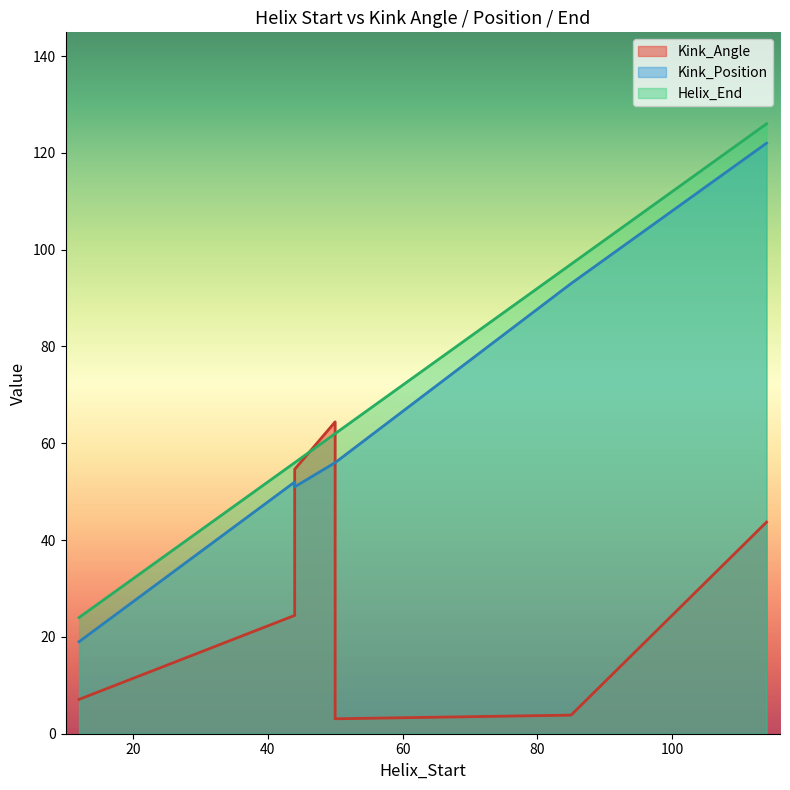

What is the sum of the Kink_Position values at 12 and 44?

70.0